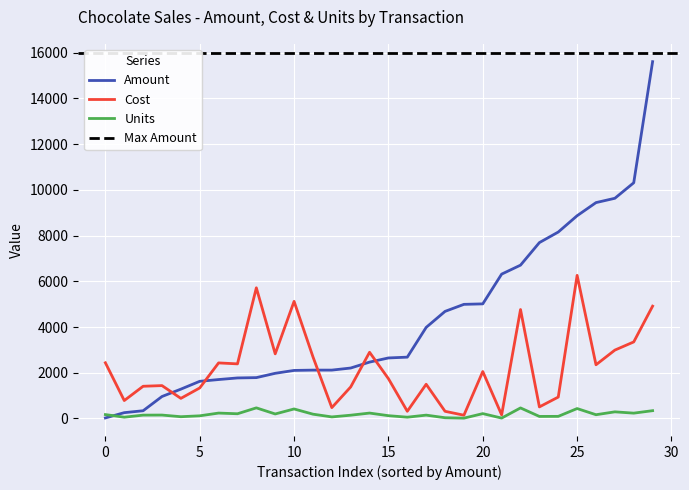

The value of Cost at 0 is 2434.3. True or false?

True